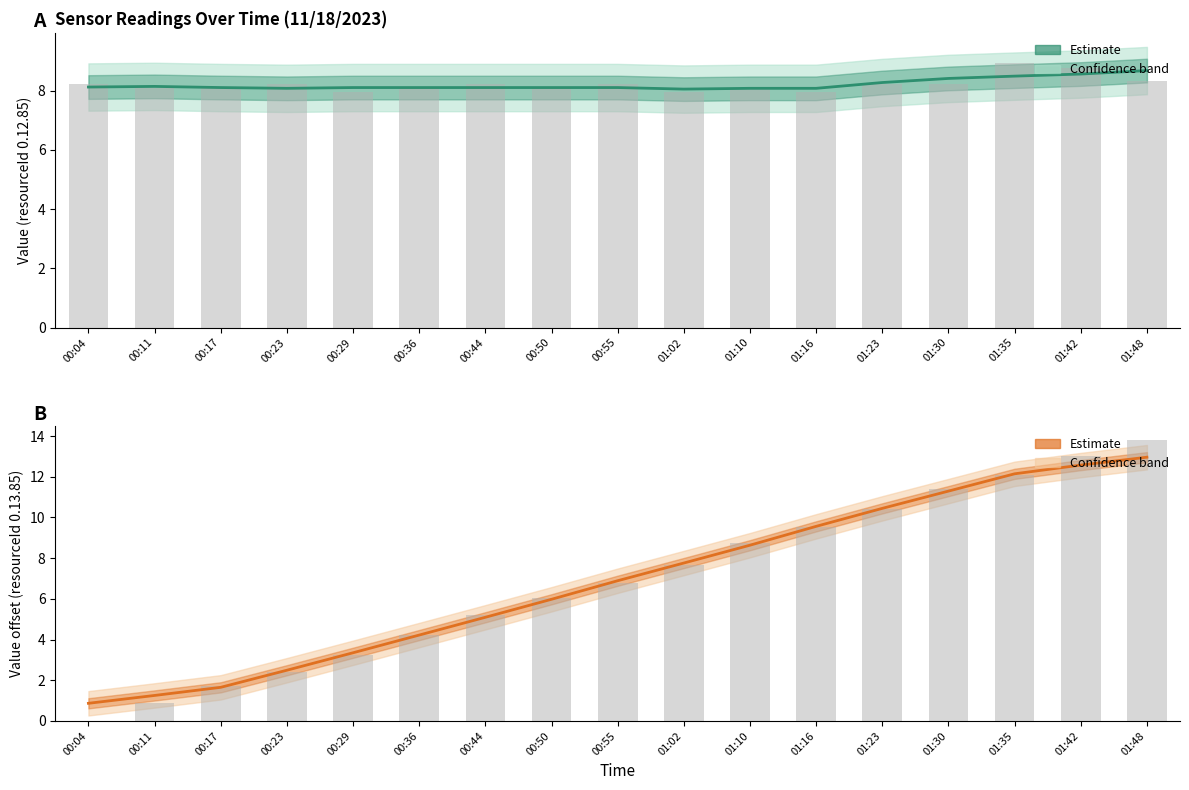

What is the sum of the 0.13.85 (Estimate) values at 00:11 and 00:23?

3.7